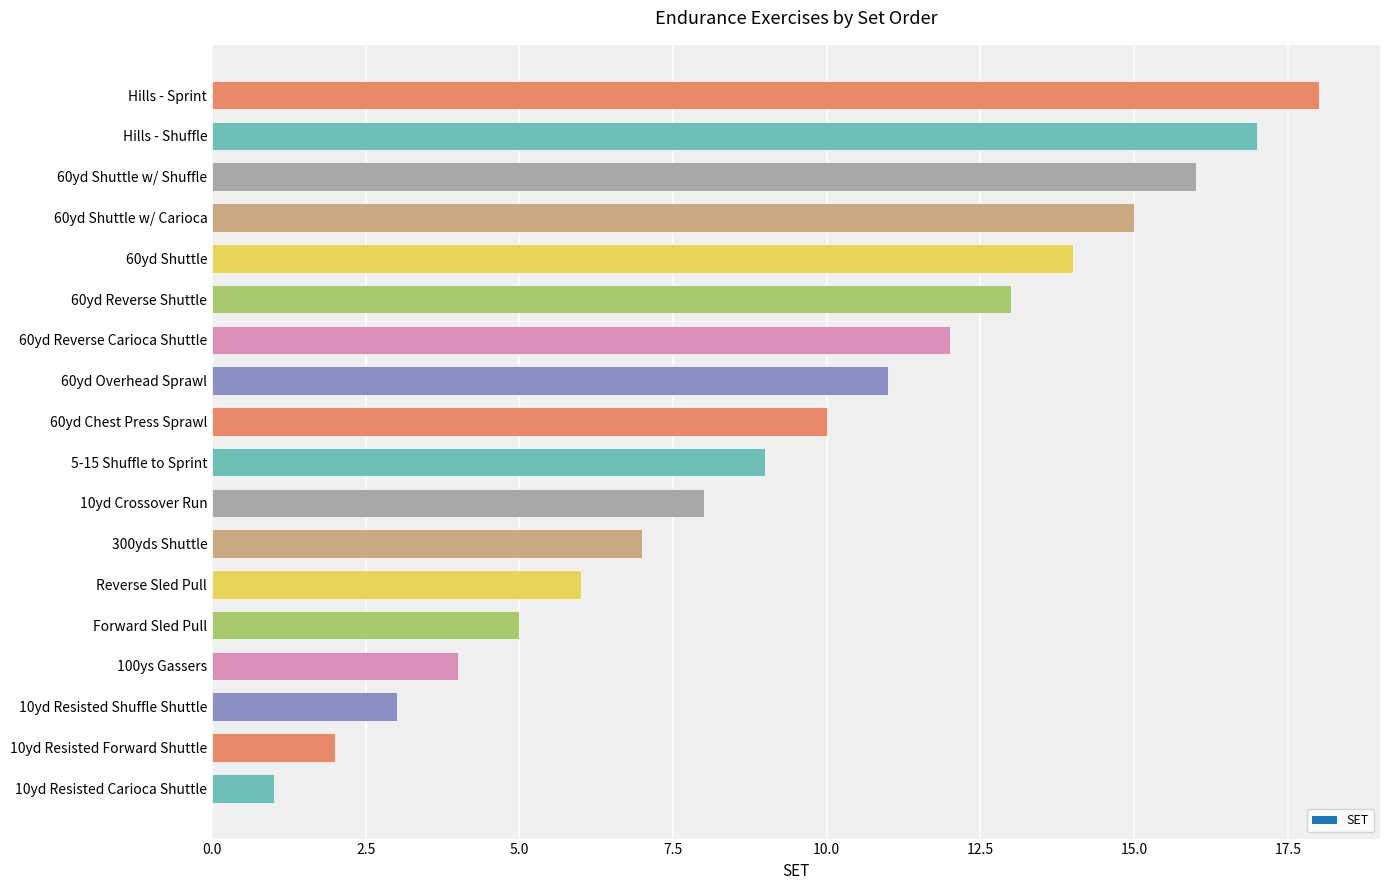

What is the difference between the maximum and minimum values?

17